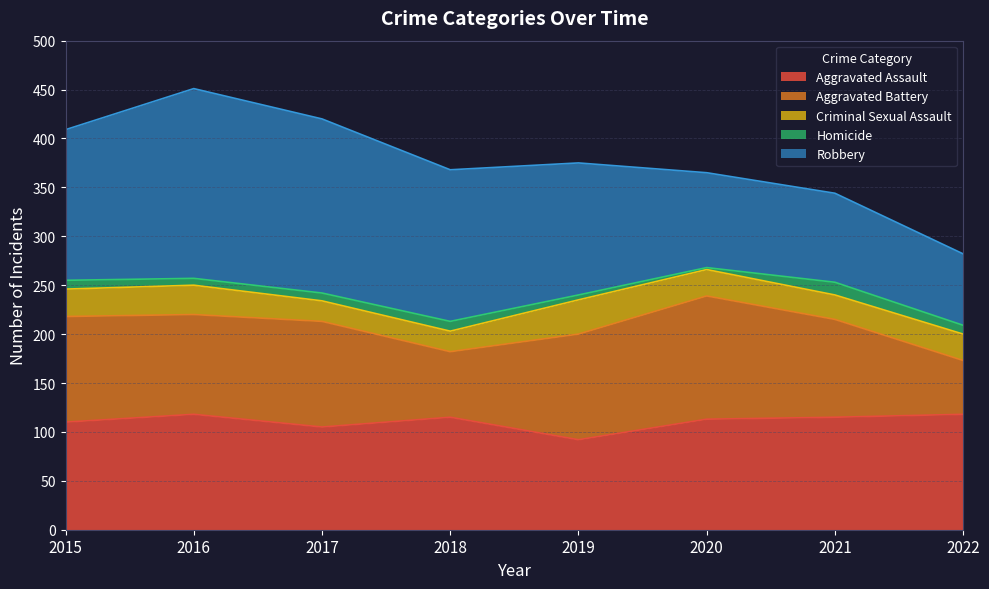

True or false: Robbery has more than 1 interior local peaks.

False